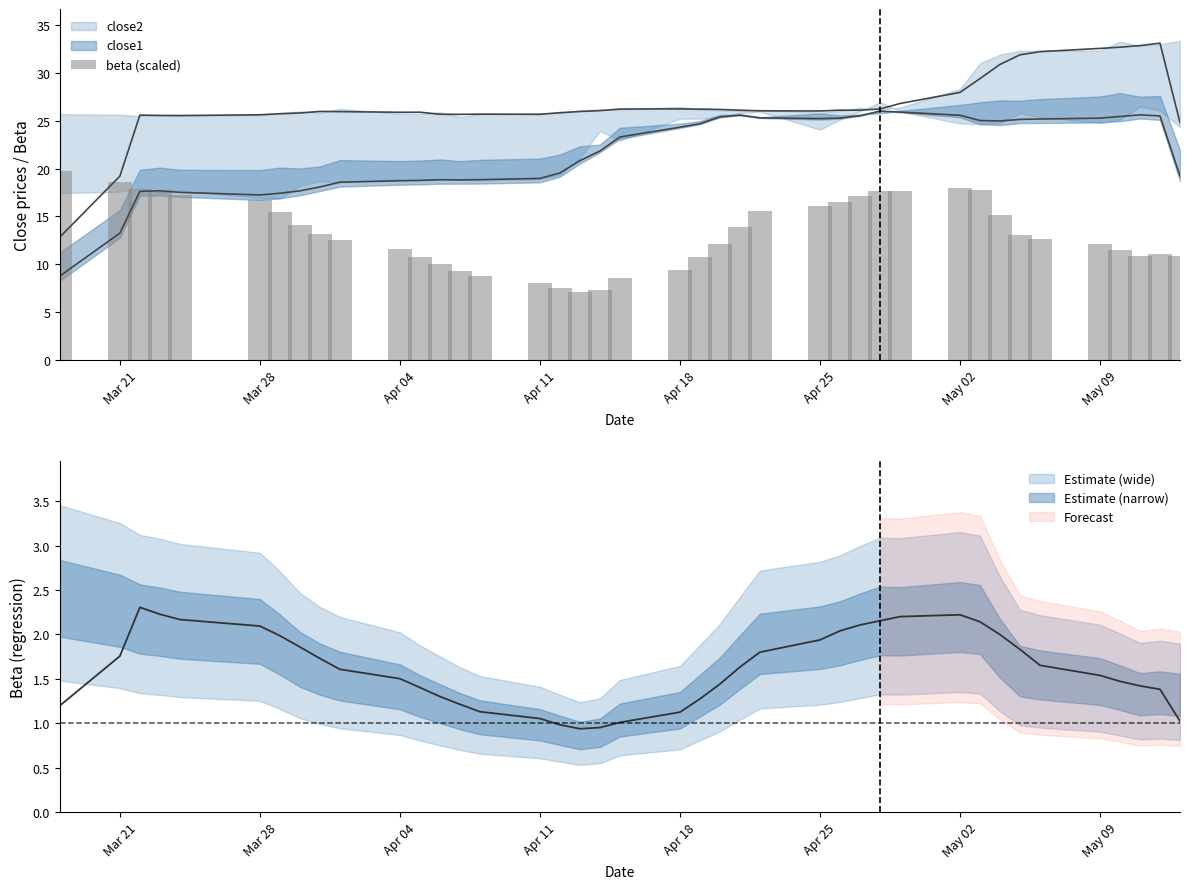

How many bars are there in total?

40